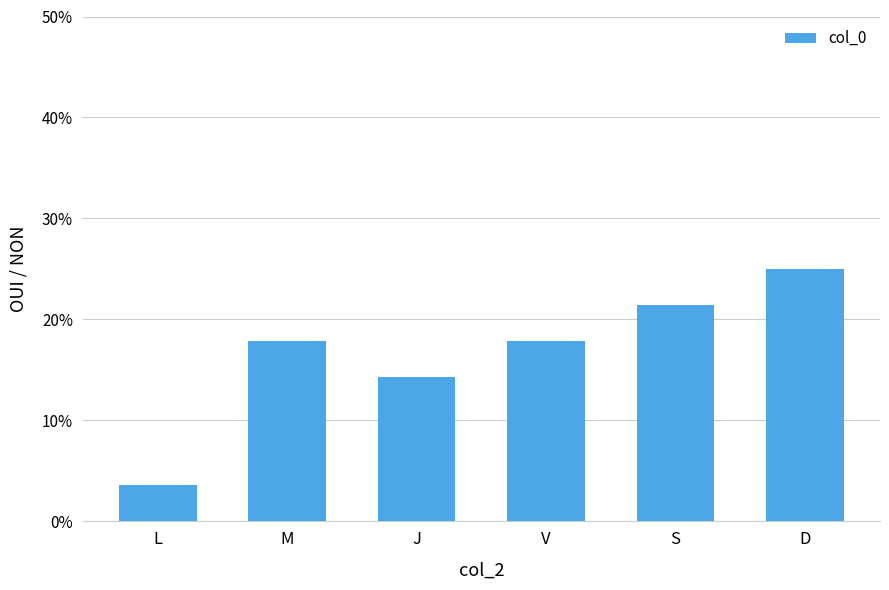

Are the bars horizontal?

No